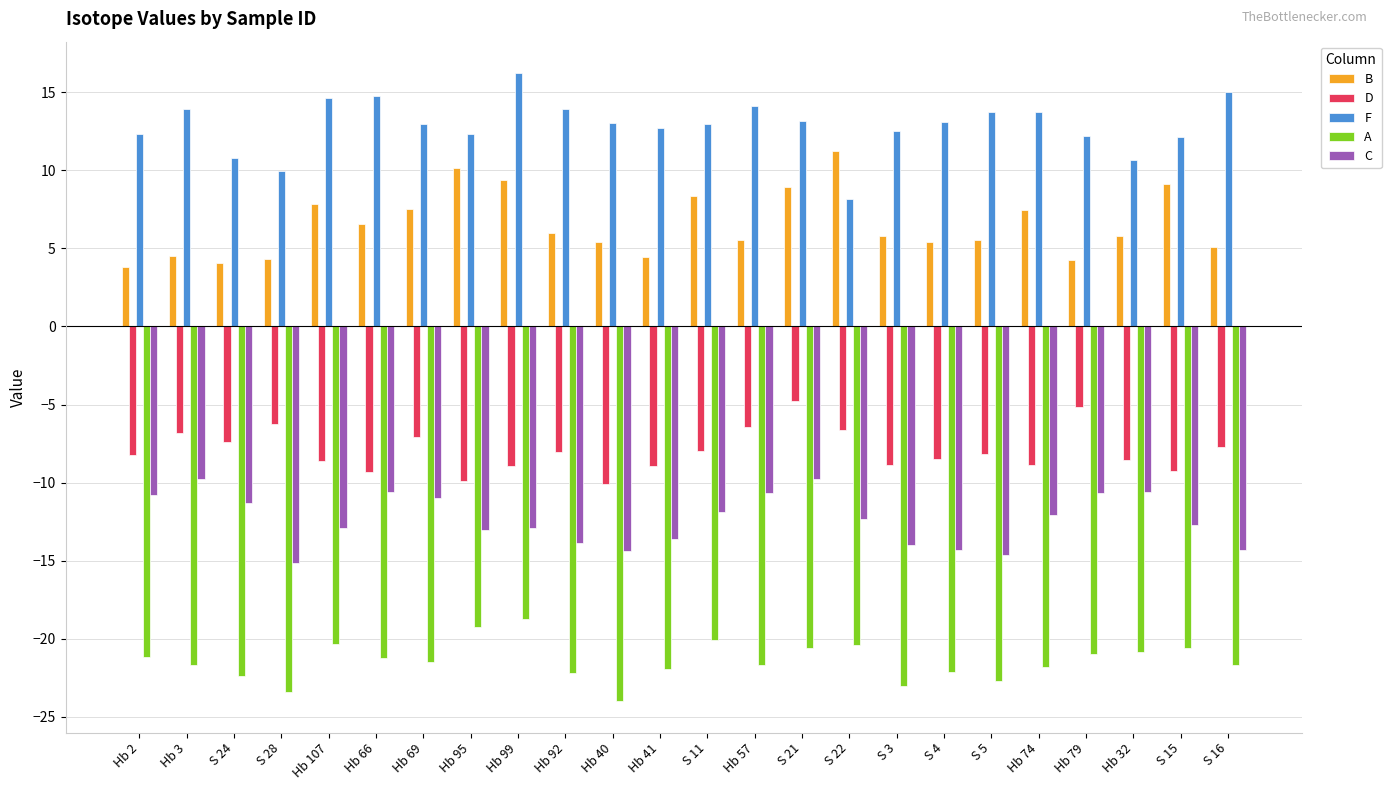

At which label does F first exceed 13?

Hb 3